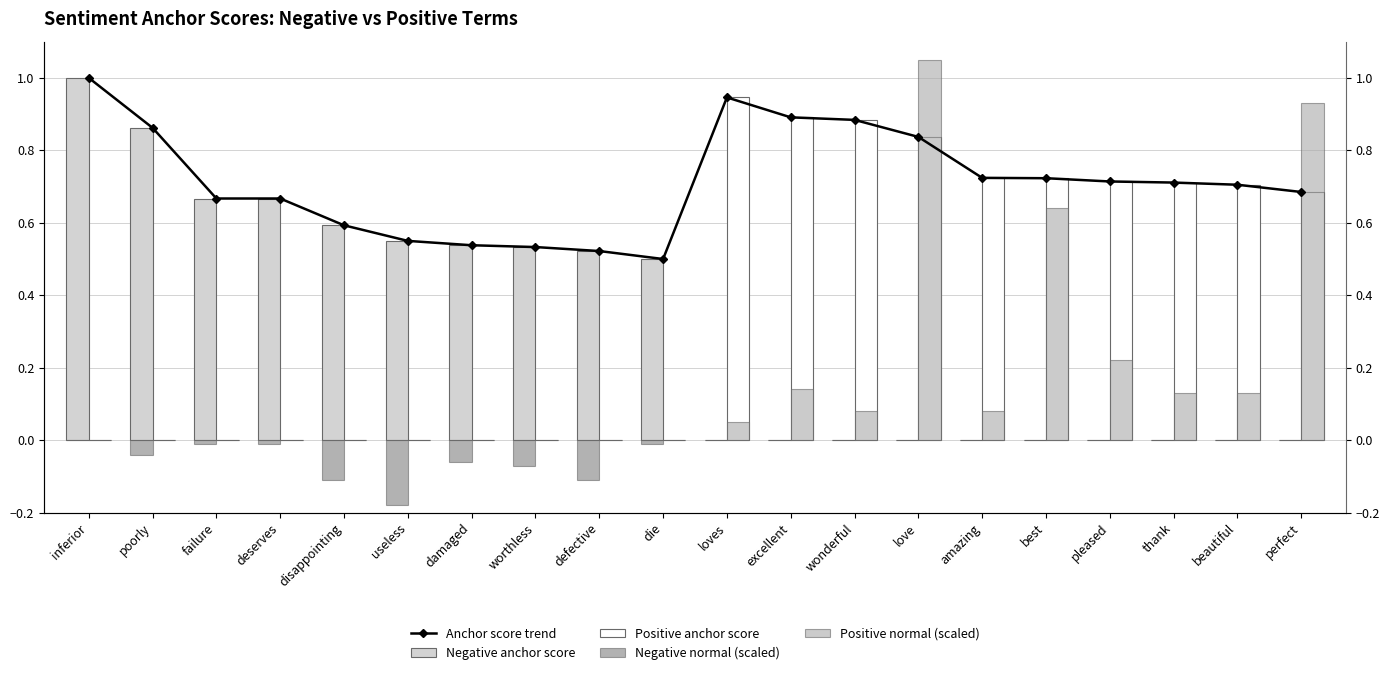

At which category is the sum across all series the highest?

love